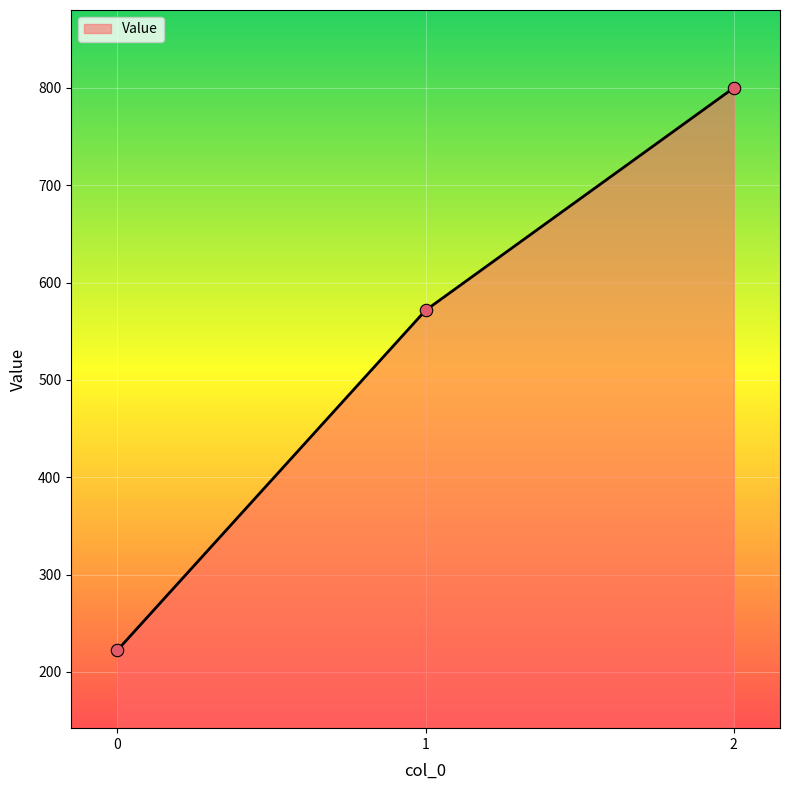

Approximately how many times larger is the value at 1 compared to 0?

2.6